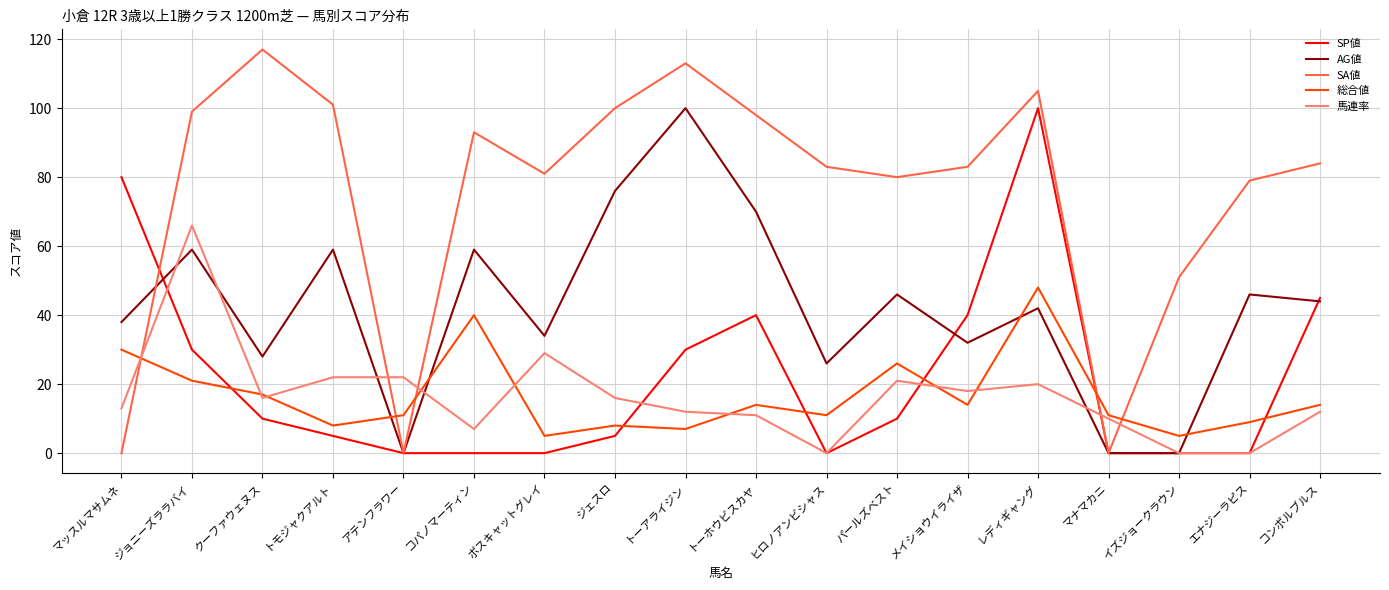

What position from the right is トモジャクアルト?

15